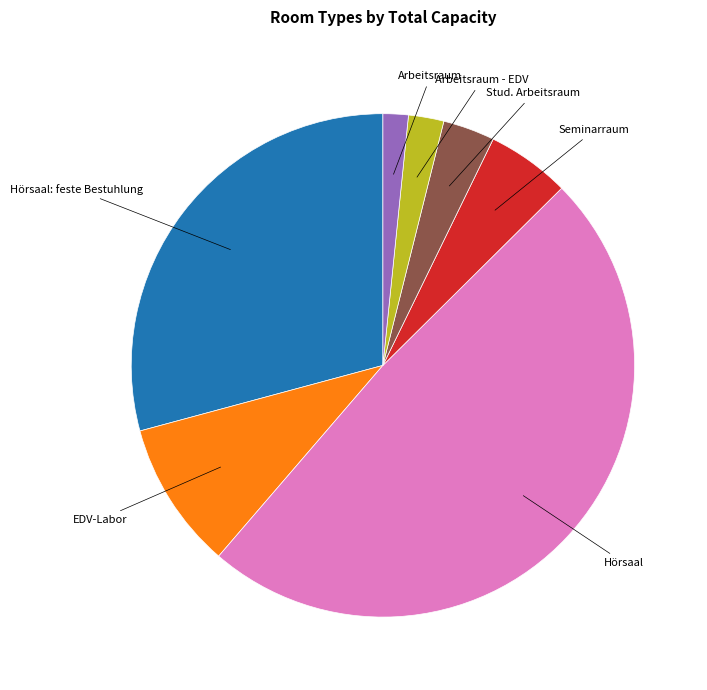

Is there a majority slice in this chart?

No